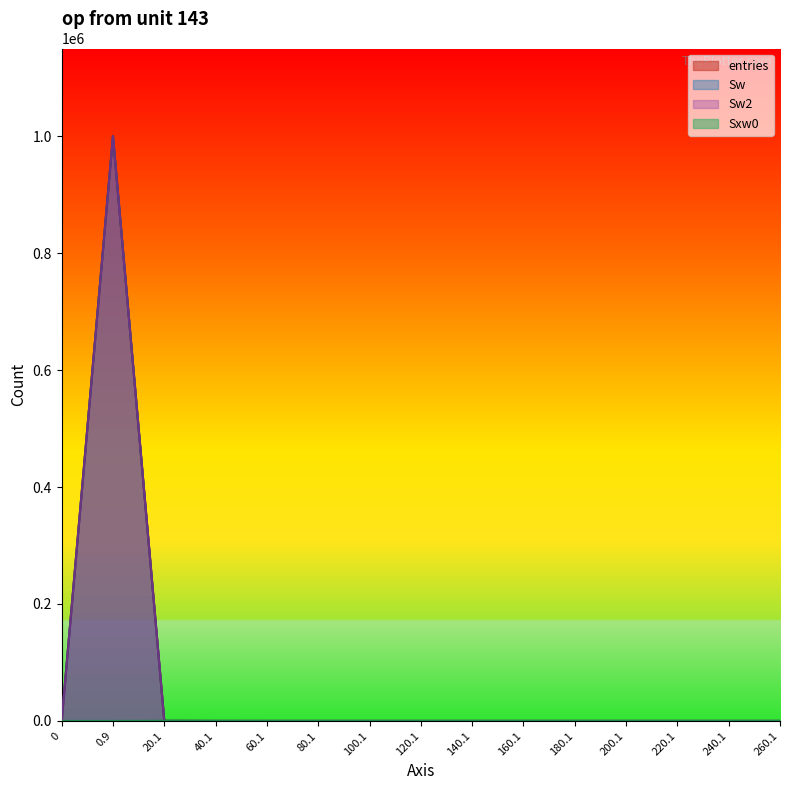

How many intersections are there between Sw and Sxw0?

1